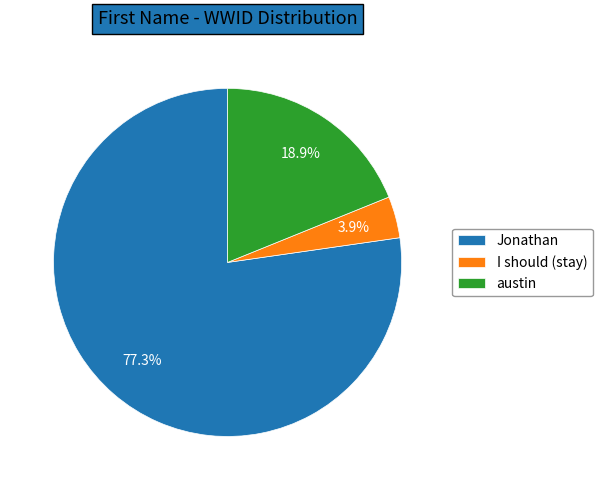

What is the largest slice in the pie chart?

Jonathan